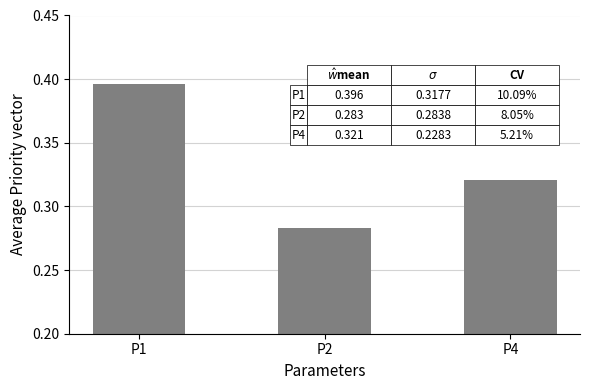

What is the sum of the values at P4 and P1?

0.7